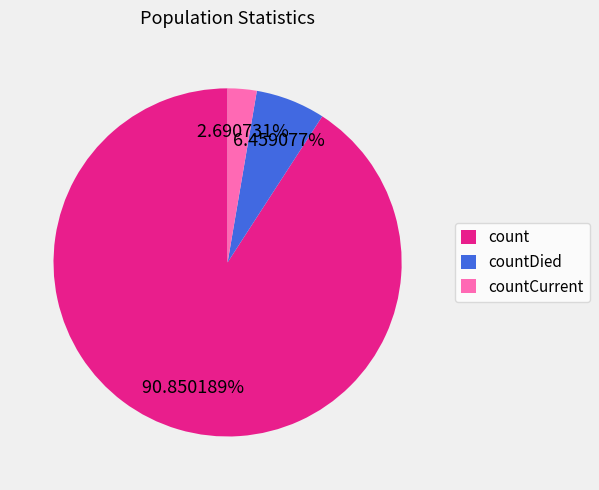

To the nearest percent, what portion does count represent?

91%